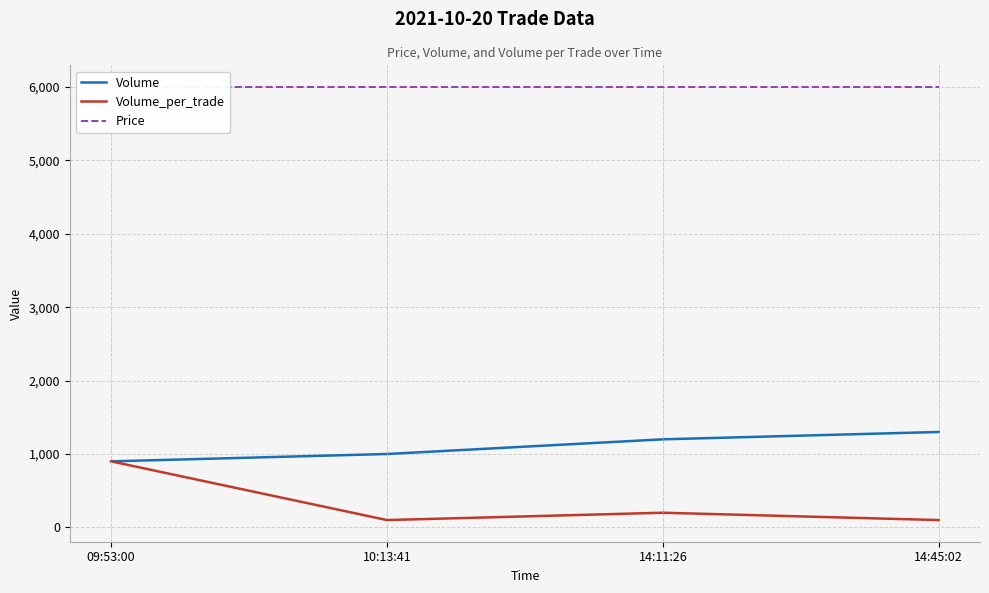

True or false: Volume has a value of 1300 at 14:45:02.

True